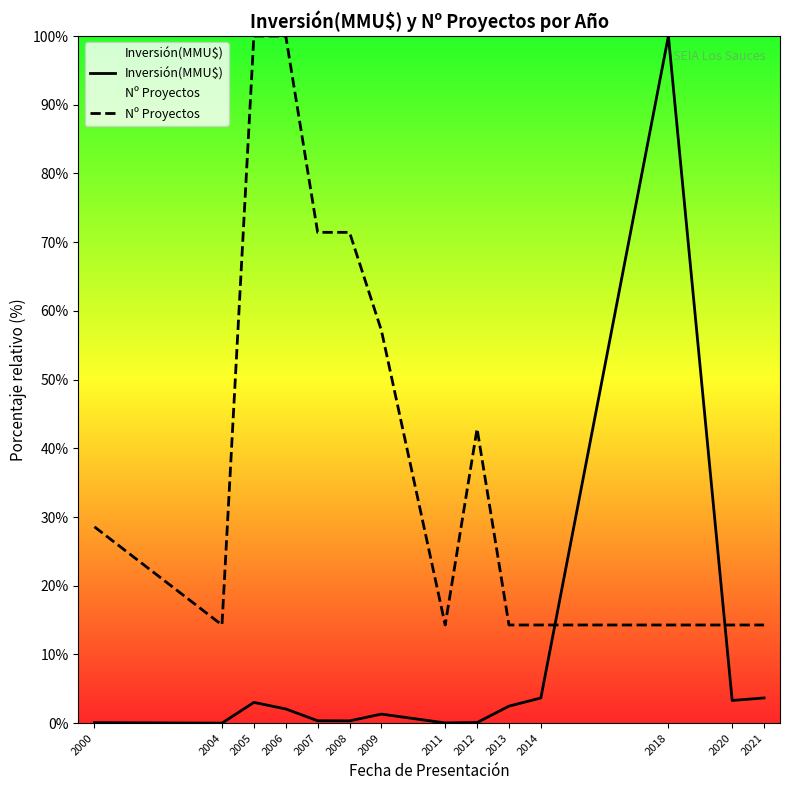

Reading right to left, what are all the values shown in this chart?

Inversión(MMU$): 2021=3.7	2020=3.3	2018=100.0	2014=3.7	2013=2.5	2012=0.1	2011=0.0	2009=1.3	2008=0.3	2007=0.3	2006=2.1	2005=3.0	2004=0.0	2000=0.1
Nº Proyectos: 2021=14.3	2020=14.3	2018=14.3	2014=14.3	2013=14.3	2012=42.9	2011=14.3	2009=57.1	2008=71.4	2007=71.4	2006=100.0	2005=100.0	2004=14.3	2000=28.6